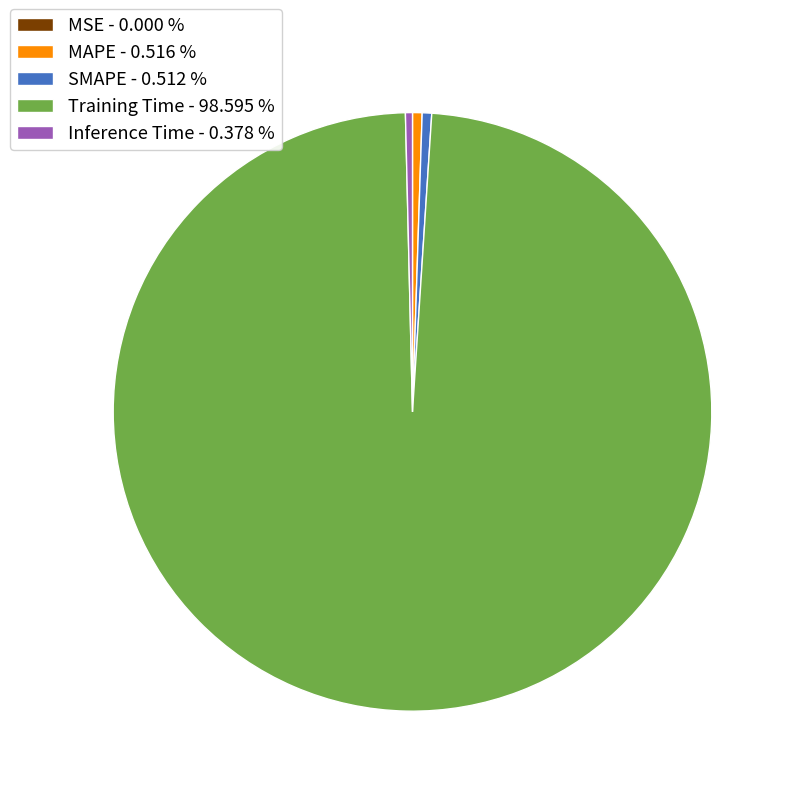

Is there a majority slice in this chart?

Yes